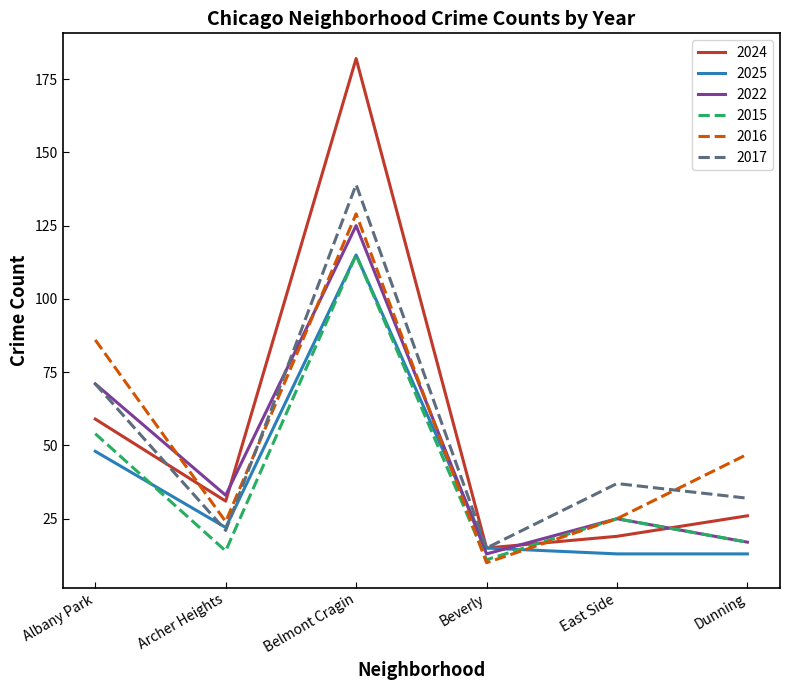

Is it true that 2024 equals 264 at Belmont Cragin?

False